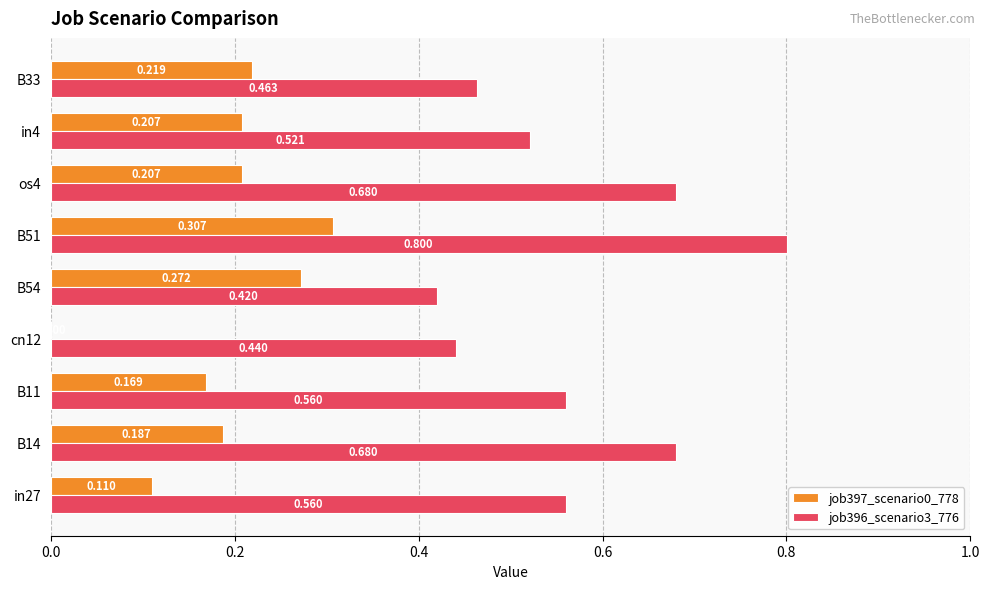

Is the value of job397_scenario0_778 at cn12 greater than the value of job396_scenario3_776 at cn12?

No